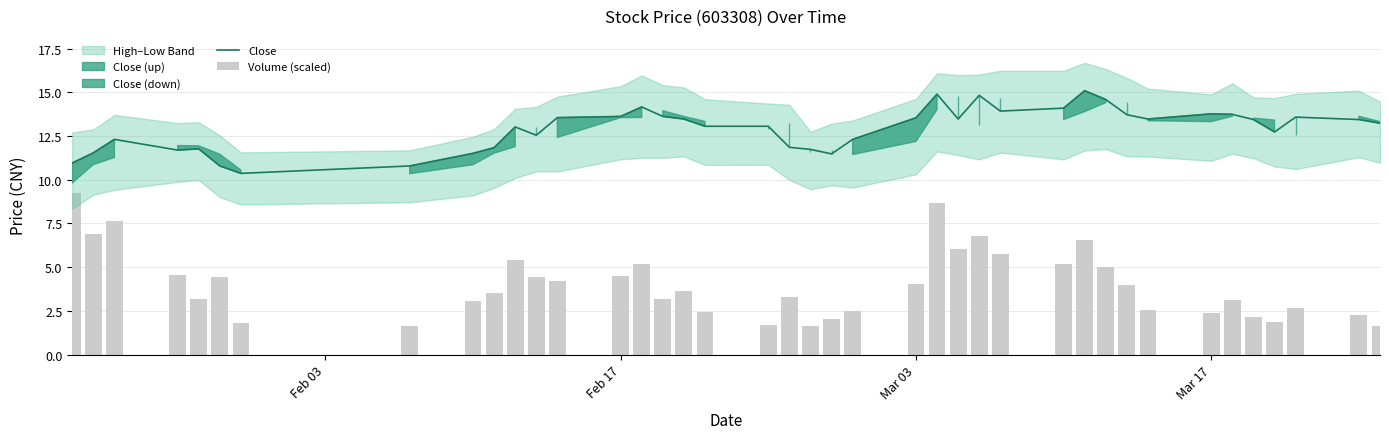

What is the highest value of the Close series?

15.1